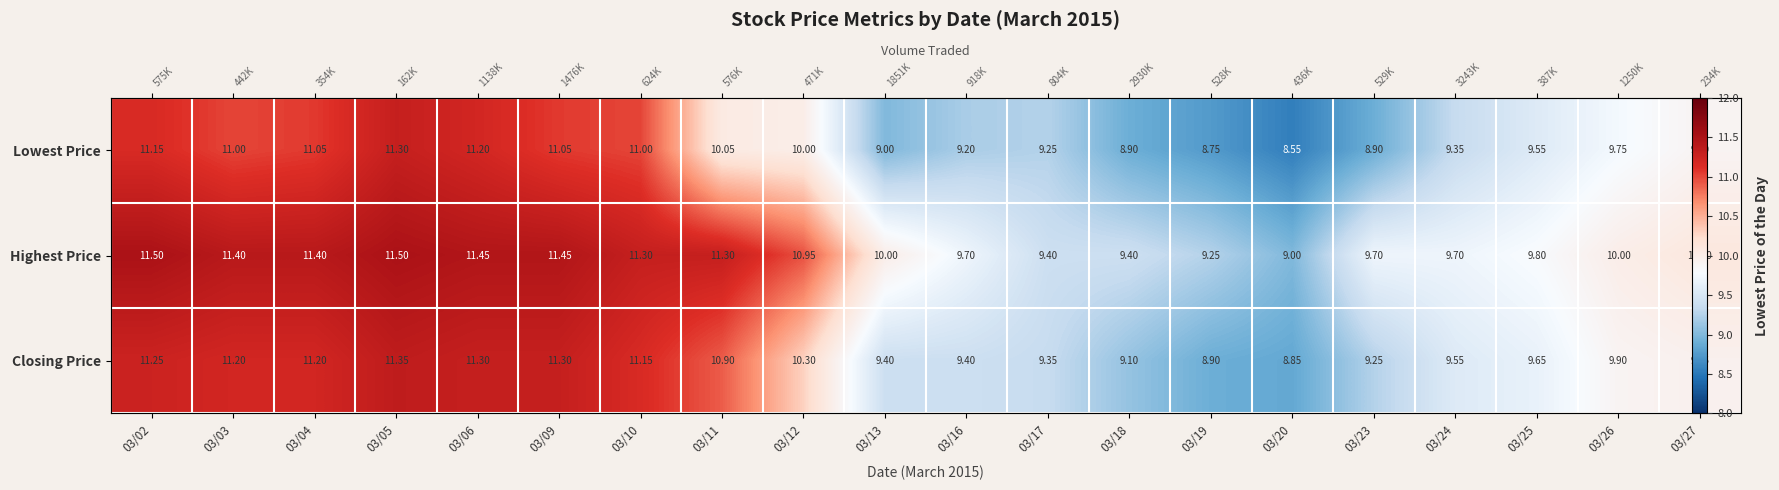

Which category has the lowest value across all series?

03/20